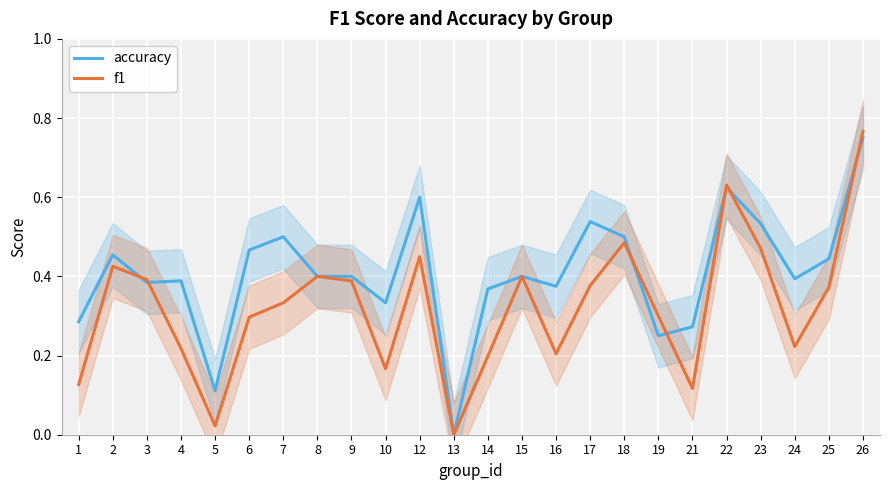

What is the sum of all accuracy values?

9.8